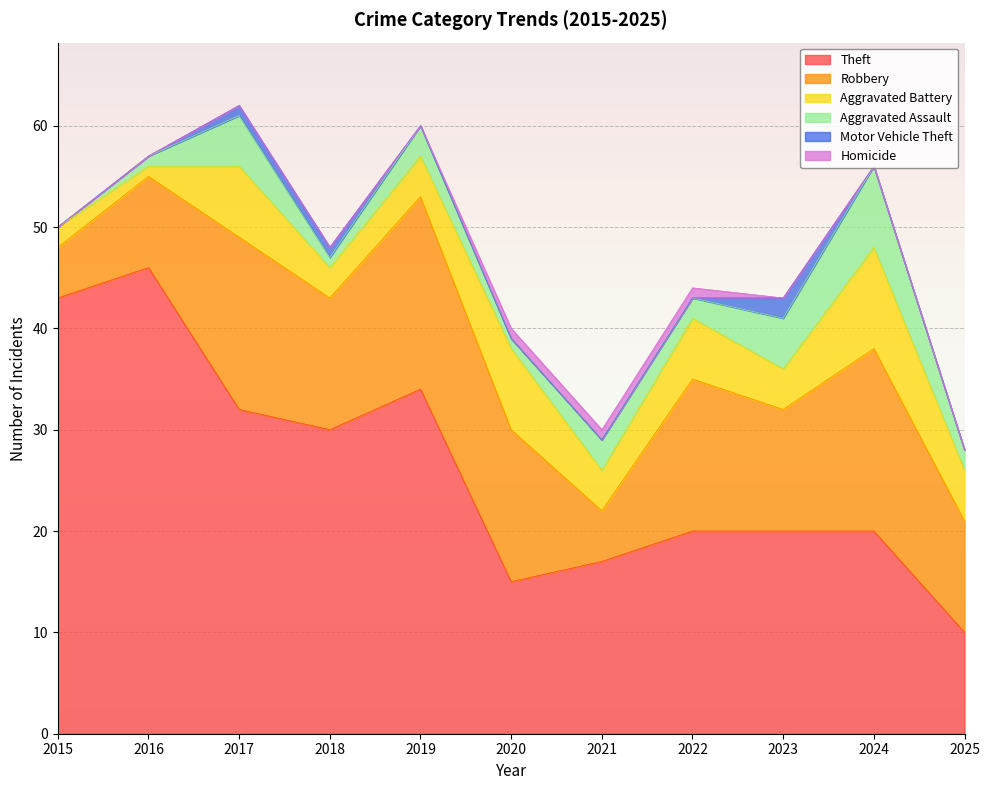

Reading right to left, extract all data points from this chart.

Theft: 10	20	20	20	17	15	34	30	32	46	43
Robbery: 11	18	12	15	5	15	19	13	17	9	5
Aggravated Battery: 5	10	4	6	4	8	4	3	7	1	2
Aggravated Assault: 2	8	5	2	3	1	3	1	5	1	0
Motor Vehicle Theft: 0	0	2	0	0	0	0	1	1	0	0
Homicide: 0	0	0	1	1	1	0	0	0	0	0